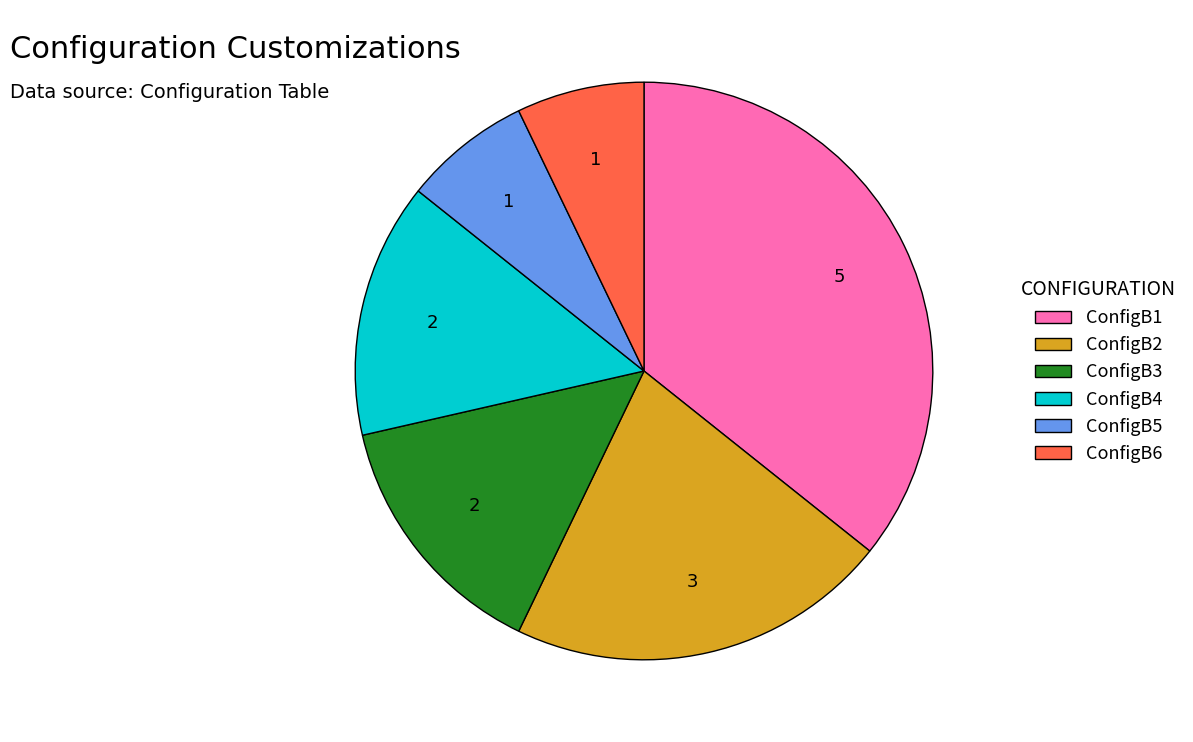

Combined, do ConfigB4 and ConfigB2 account for over 50%?

No